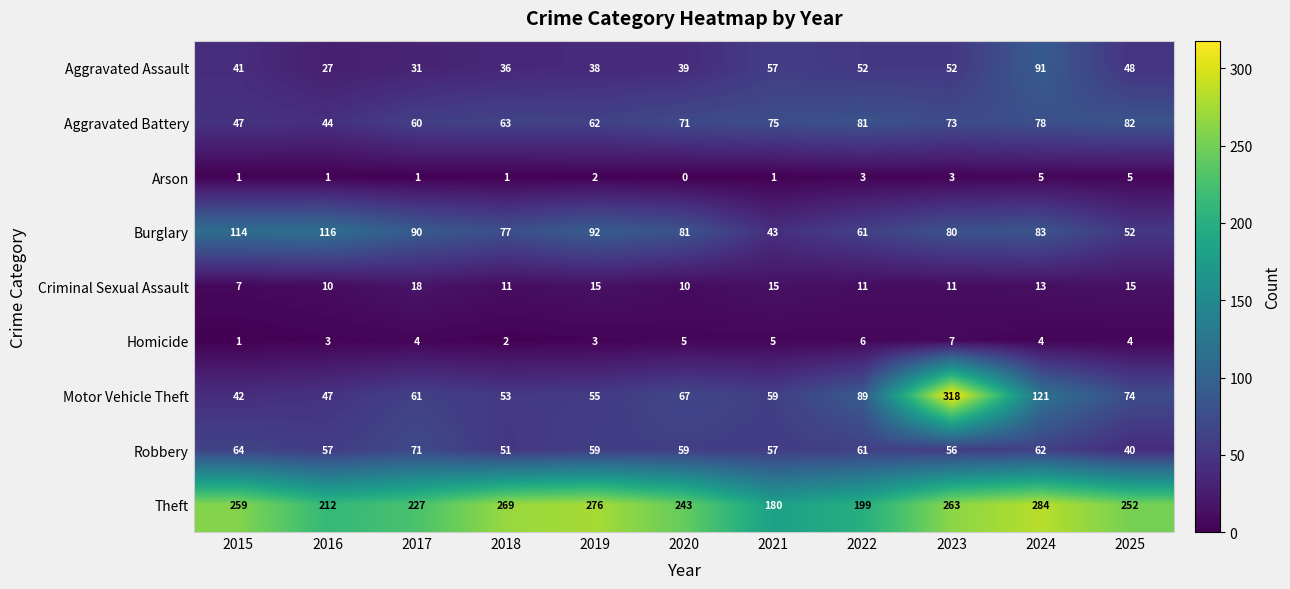

At 2024, list the series in order from smallest to largest.

Homicide, Arson, Criminal Sexual Assault, Robbery, Aggravated Battery, Burglary, Aggravated Assault, Motor Vehicle Theft, Theft